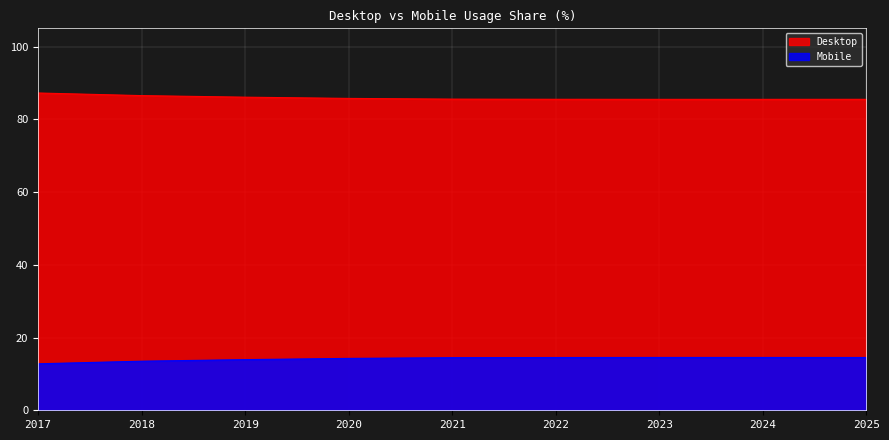

Rank the series by their maximum value, from highest to lowest.

Desktop, Mobile